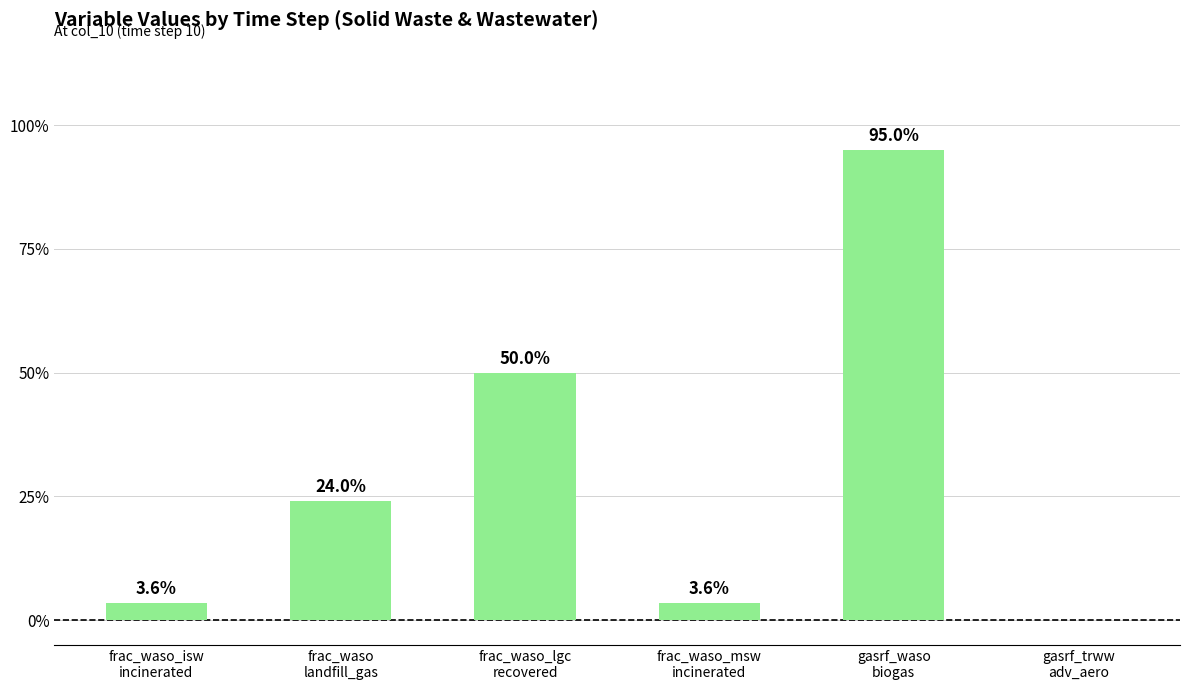

What is the difference between the values at gasrf_trww
adv_aero and gasrf_waso
biogas?

0.9